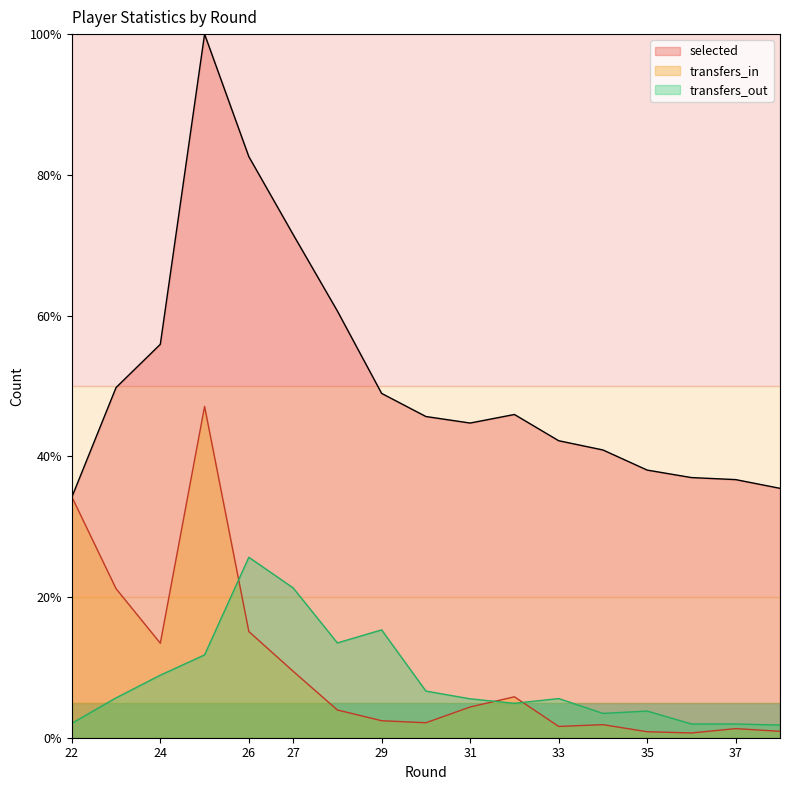

At 35, list the series in order from smallest to largest.

transfers_in, transfers_out, selected